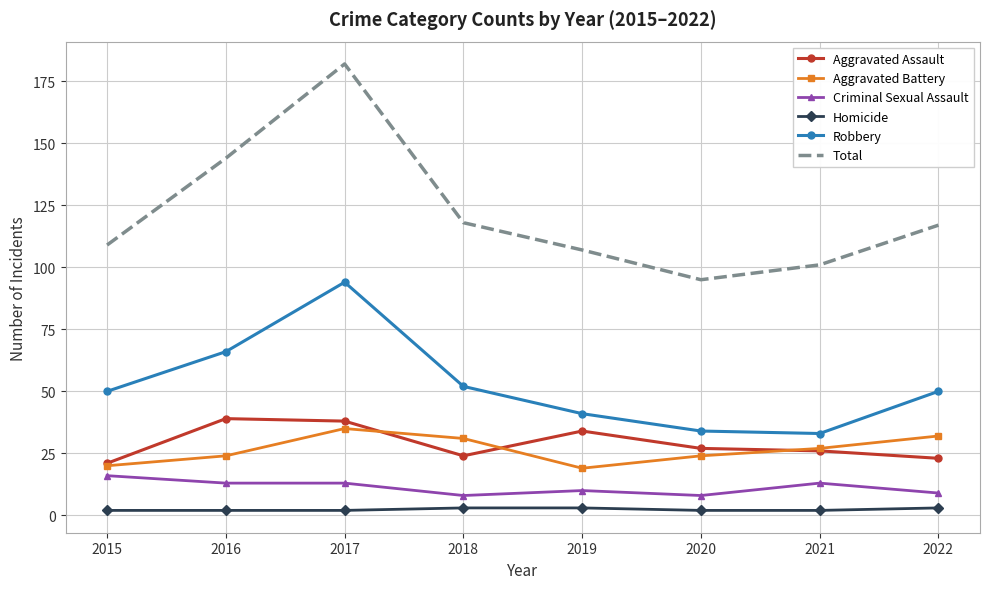

What is the average value of the Total series?

122